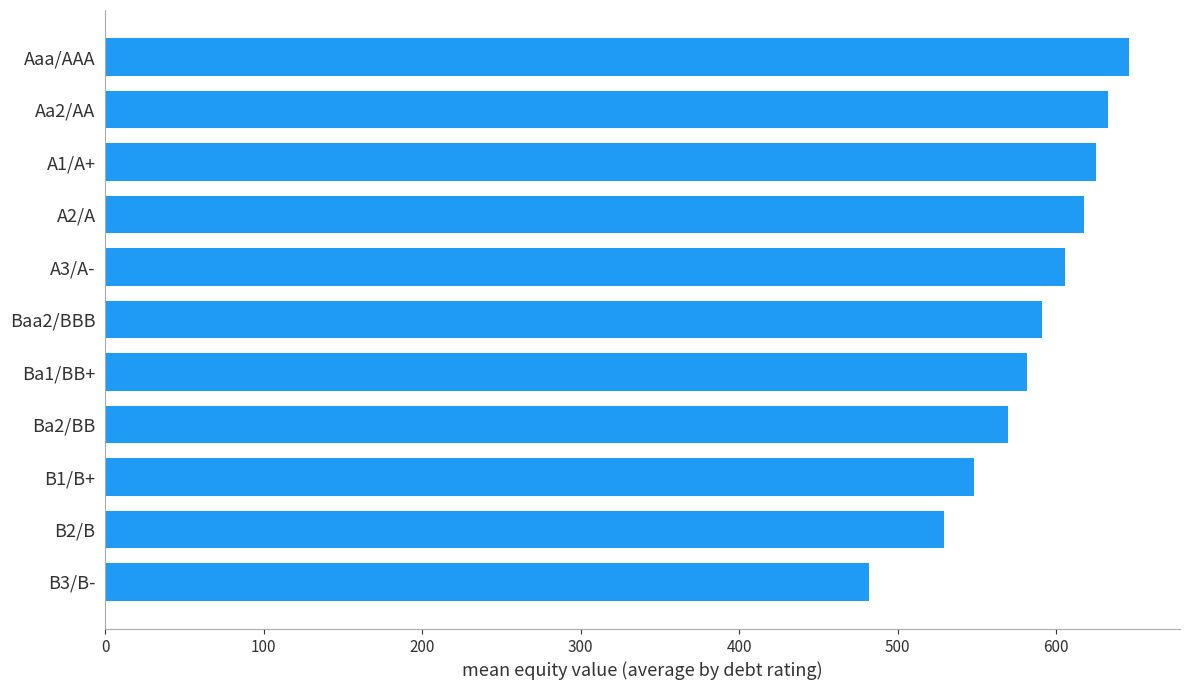

Are the bars horizontal?

Yes